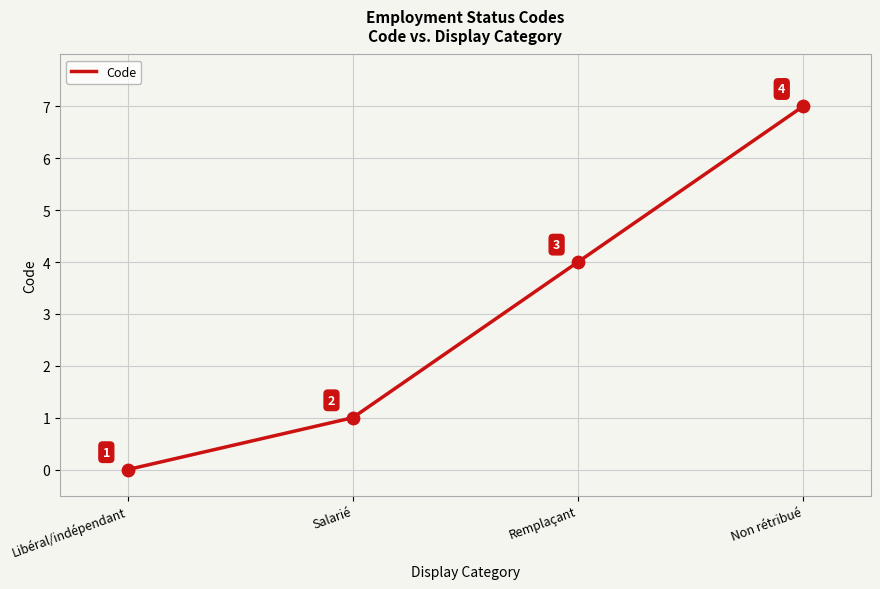

What is the change in value from Salarié to Non rétribué?

+6